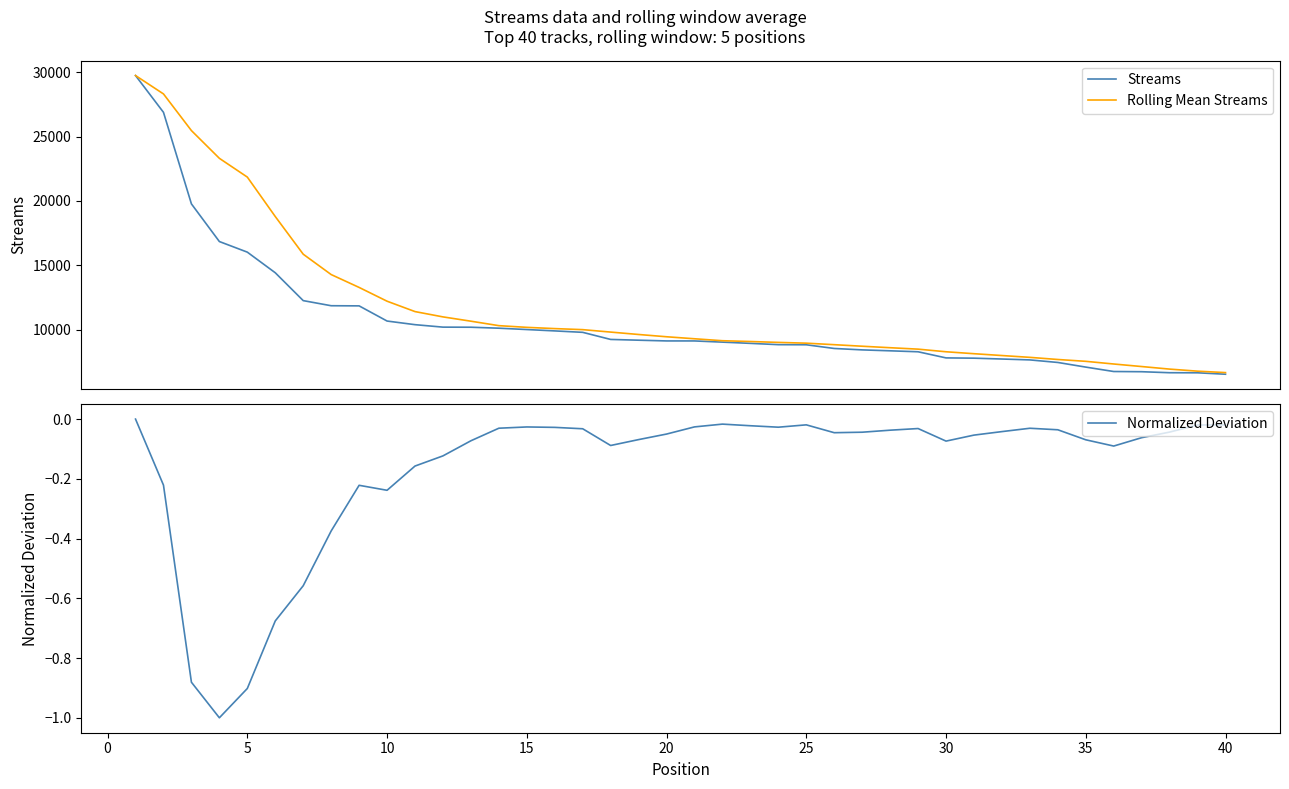

How many lines are shown in the chart?

3